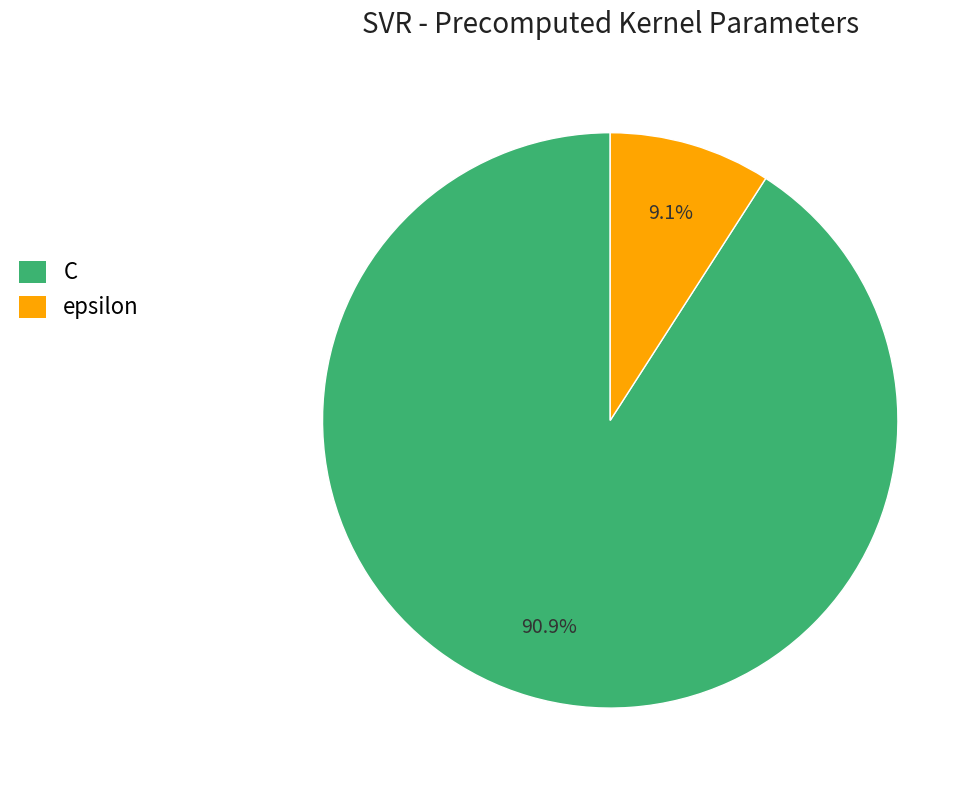

Is there a majority slice in this chart?

Yes